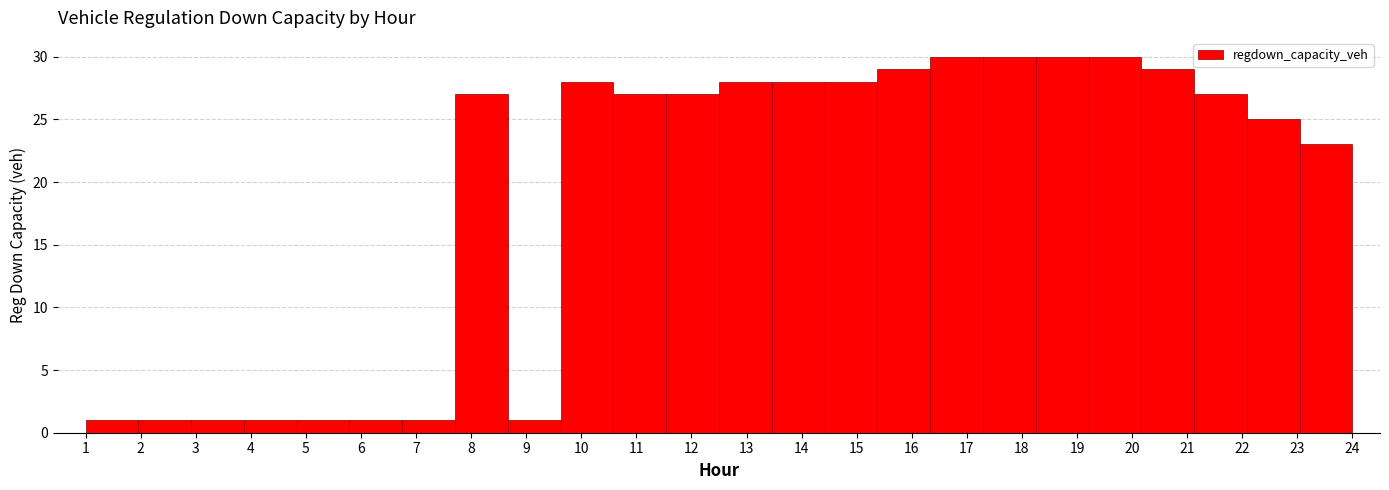

Reading left to right, transcribe this chart: for each bar, give the range it covers on the x-axis and its height. Neither the bar edges nor the heights are printed on the chart, so give them approximately, as read against the axes.

1.0 to 2.0: 1
2.0 to 2.9: 1
2.9 to 3.9: 1
3.9 to 4.8: 1
4.8 to 5.8: 1
5.8 to 6.8: 1
6.8 to 7.7: 1
7.7 to 8.7: 27
8.7 to 9.6: 1
9.6 to 10.6: 28
10.6 to 11.5: 27
11.5 to 12.5: 27
12.5 to 13.5: 28
13.5 to 14.4: 28
14.4 to 15.4: 28
15.4 to 16.3: 29
16.3 to 17.3: 30
17.3 to 18.3: 30
18.3 to 19.2: 30
19.2 to 20.2: 30
20.2 to 21.1: 29
21.1 to 22.1: 27
22.1 to 23.0: 25
23.0 to 24.0: 23